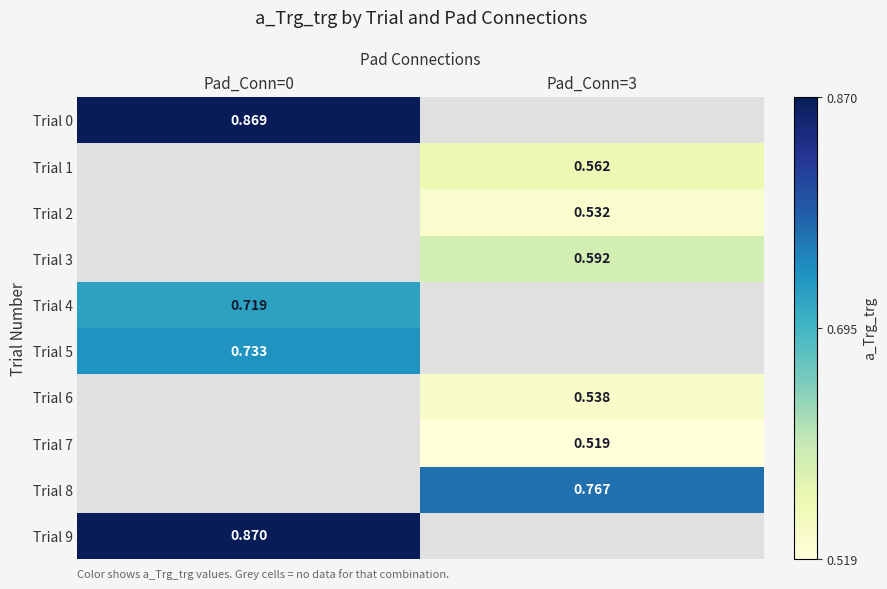

Which label corresponds to the largest value in the chart?

Pad_Conn=0